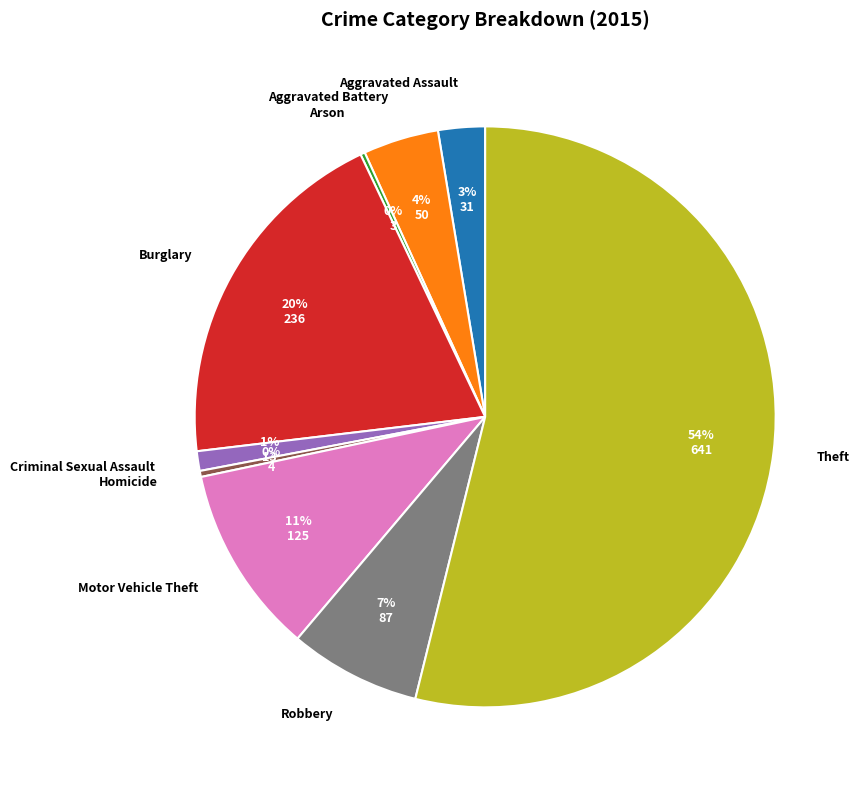

What is the largest slice in the pie chart?

Theft